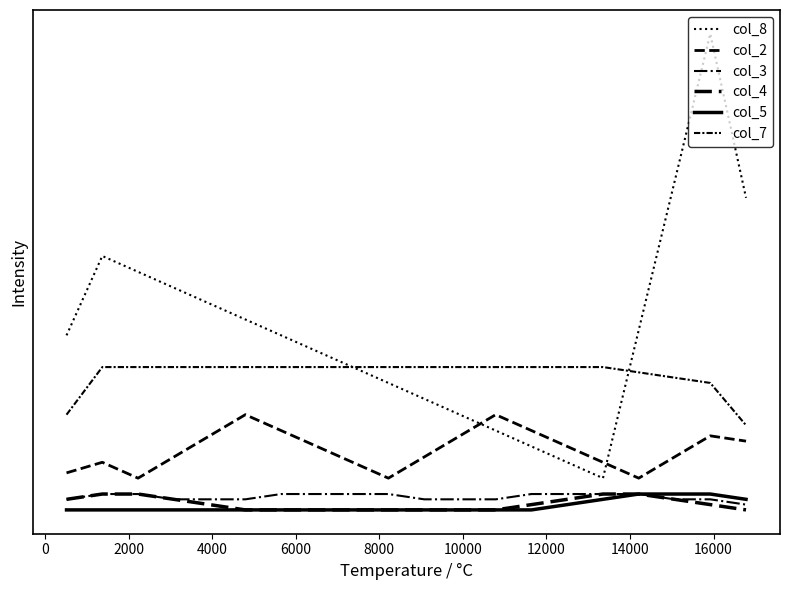

Reading left to right, transcribe all the data shown in this chart.

col_8: 11.0	16.0	15.0	14.0	13.0	12.0	11.0	10.0	9.0	8.0	7.0	6.0	5.0	4.0	3.0	2.0	11.3	20.7	30.0	19.7
col_2: 2.3	3.0	2.0	3.3	4.7	6.0	5.0	4.0	3.0	2.0	3.3	4.7	6.0	5.0	4.0	3.0	2.0	3.3	4.7	4.3
col_3: 0.7	1.0	1.0	0.7	0.7	0.7	1.0	1.0	1.0	1.0	0.7	0.7	0.7	1.0	1.0	1.0	1.0	0.7	0.7	0.3
col_4: 0.7	1.0	1.0	0.7	0.3	0.0	0.0	0.0	0.0	0.0	0.0	0.0	0.0	0.3	0.7	1.0	1.0	0.7	0.3	0.0
col_5: 0.0	0.0	0.0	0.0	0.0	0.0	0.0	0.0	0.0	0.0	0.0	0.0	0.0	0.0	0.3	0.7	1.0	1.0	1.0	0.7
col_7: 6.0	9.0	9.0	9.0	9.0	9.0	9.0	9.0	9.0	9.0	9.0	9.0	9.0	9.0	9.0	9.0	8.7	8.3	8.0	5.3